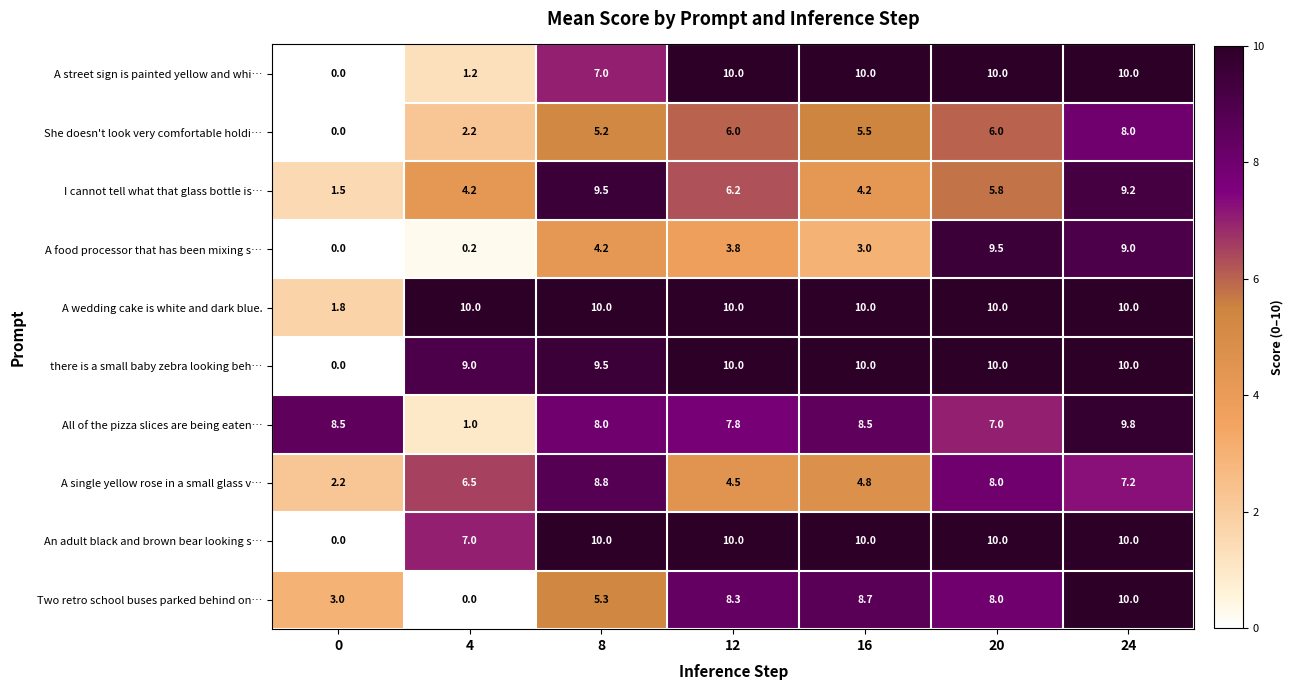

Which series has the largest total across all categories?

A wedding cake is white and dark blue.